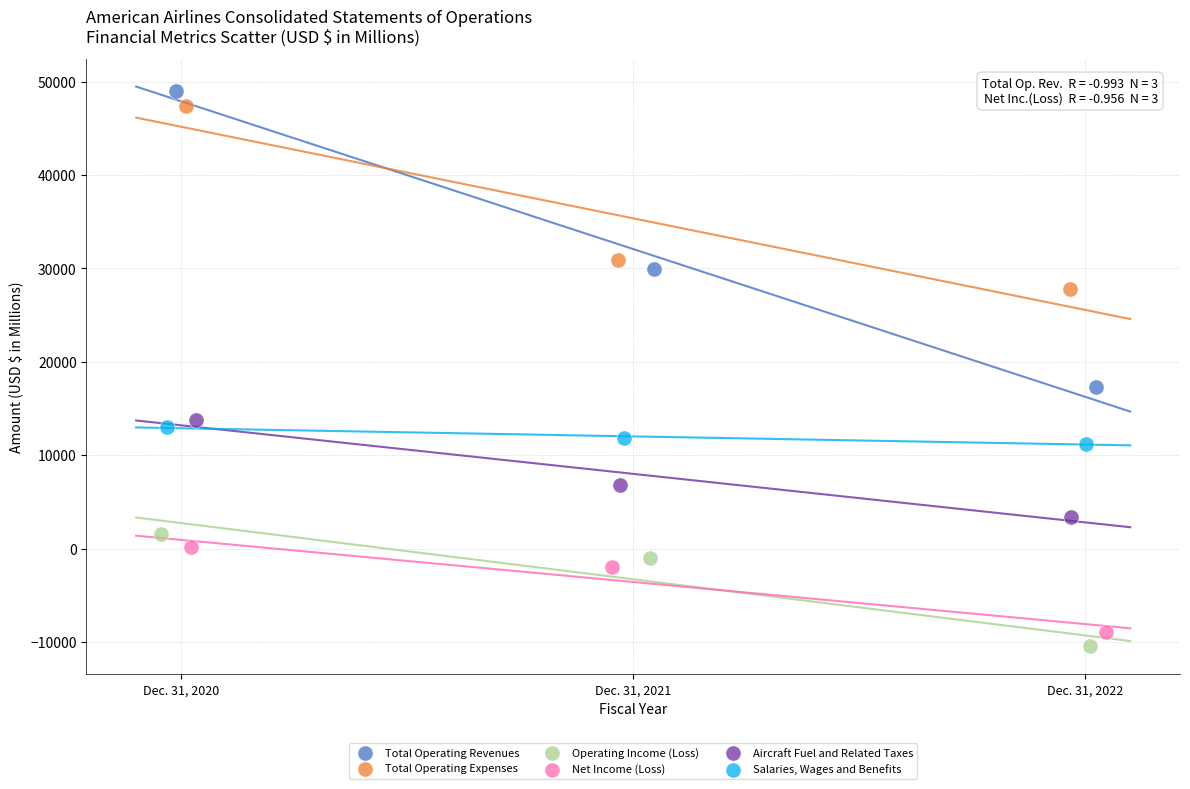

Which series has the largest Y range (max minus min)?

Total Operating Revenues